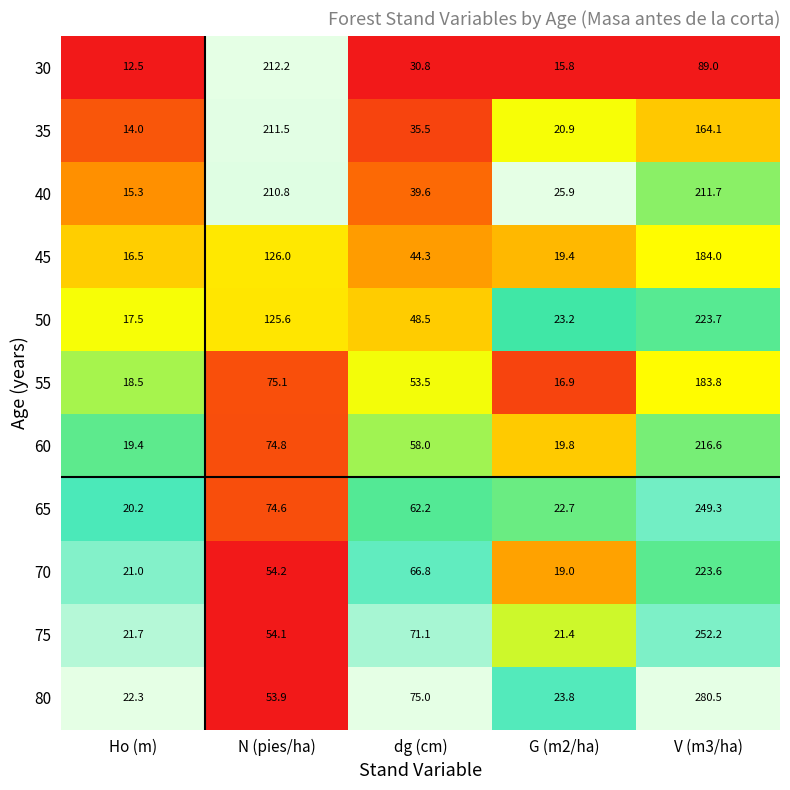

What is the greatest value displayed?

280.5